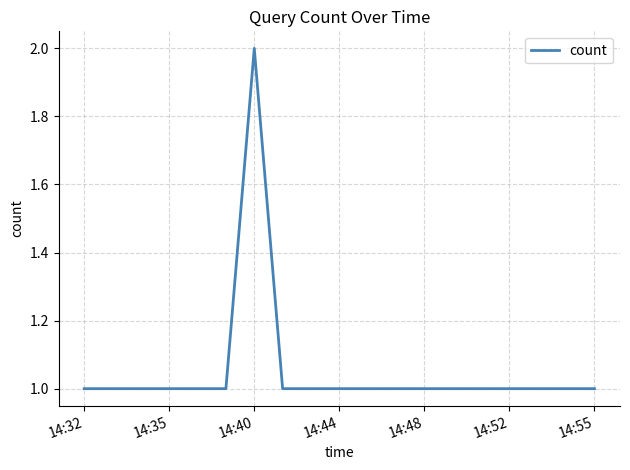

Does the chart display data point markers on the line(s)?

No